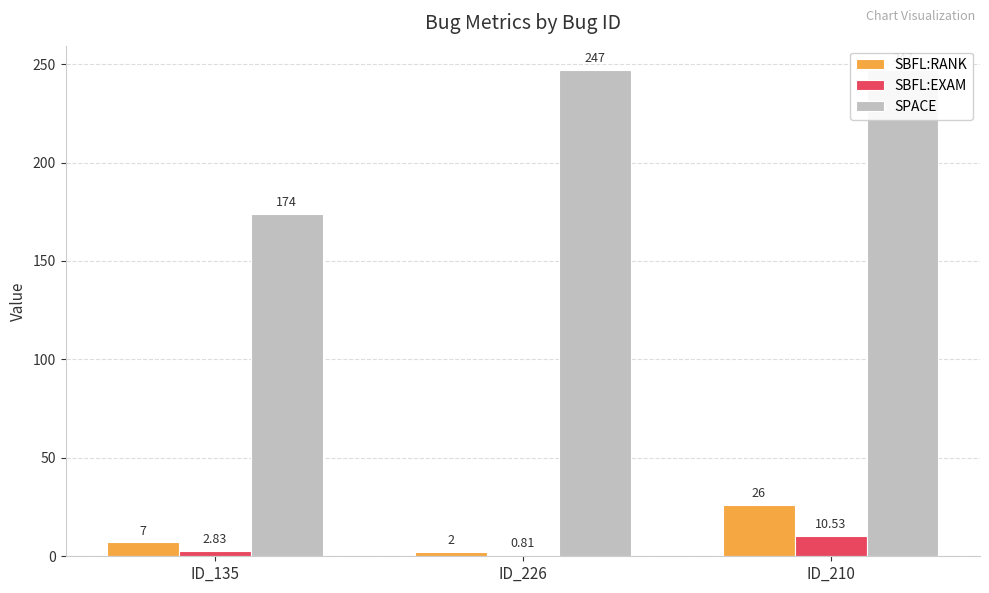

What is the label of the 1st bar from the right?

ID_210